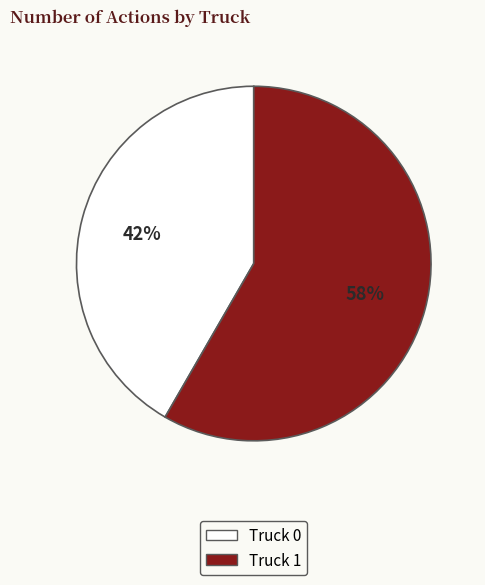

What is the largest slice in the pie chart?

Truck 1